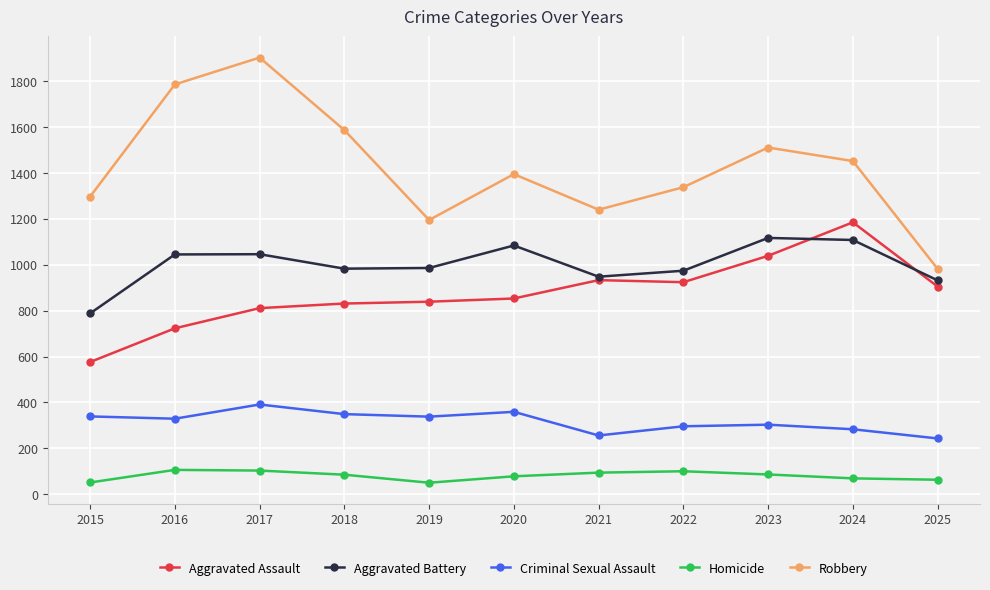

How many data points does each series have?

11